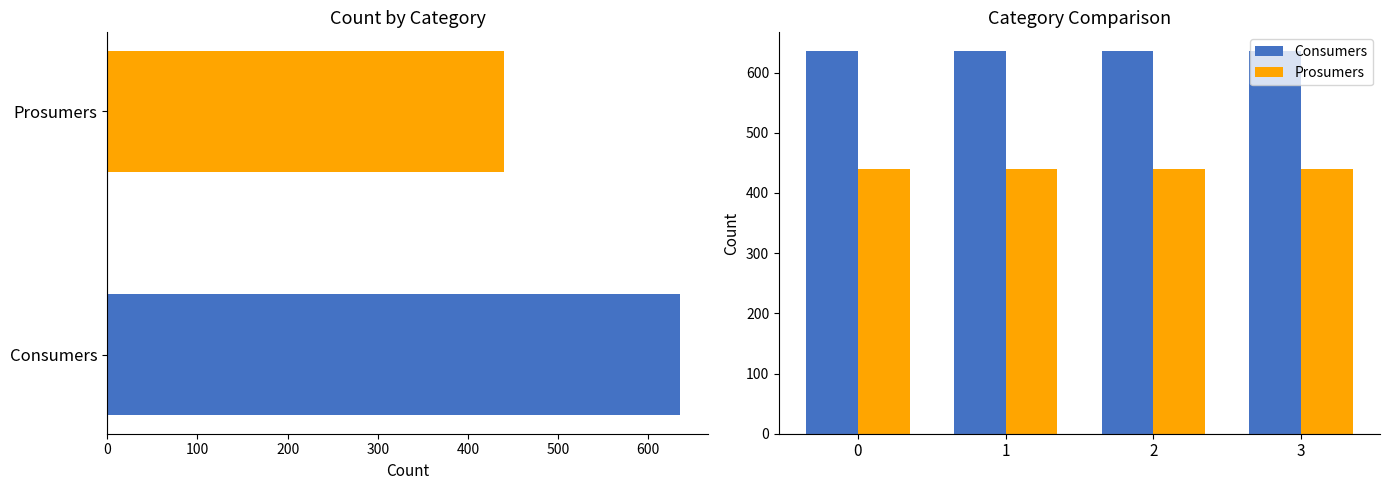

Between 0 and 3, which series saw the biggest shift?

Consumers